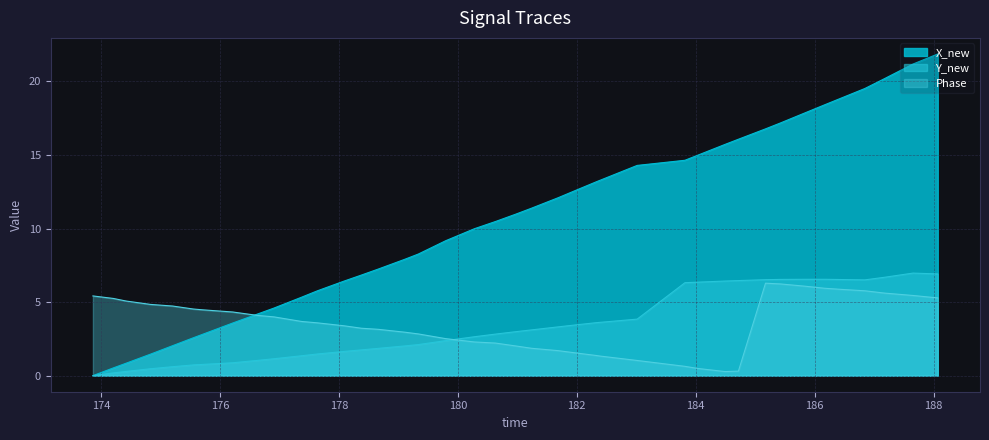

At how many categories does at least one series exceed 15?

11